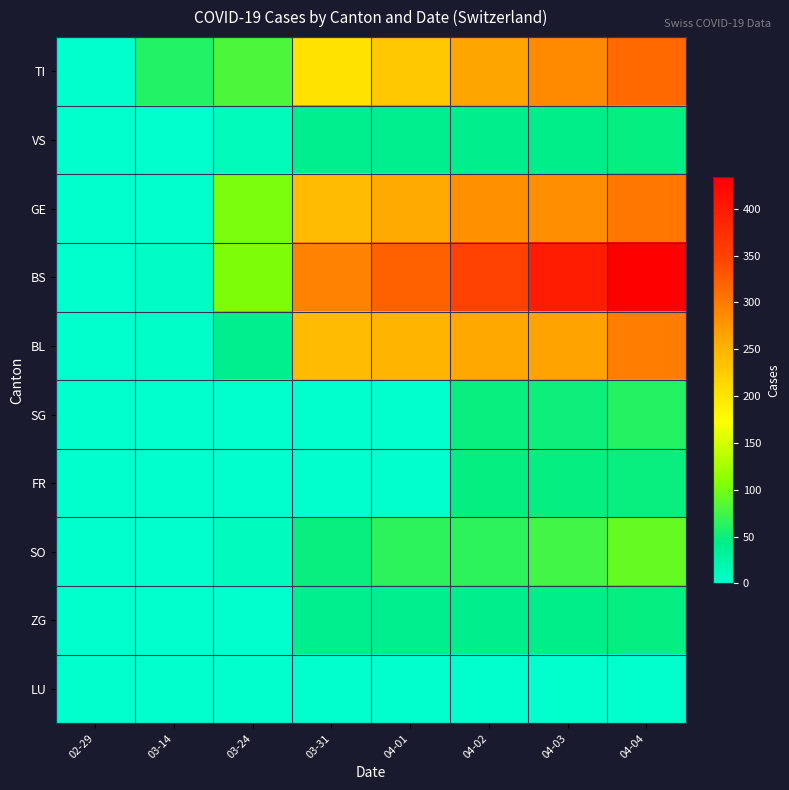

Reading right to left, what are all the values shown in this chart?

TI: 04-04=314	04-03=287	04-02=263	04-01=229	03-31=202	03-24=80	03-14=61	02-29=0
VS: 04-04=46	04-03=44	04-02=41	04-01=40	03-31=39	03-24=12	03-14=0	02-29=0
GE: 04-04=305	04-03=284	04-02=283	04-01=260	03-31=241	03-24=103	03-14=0	02-29=0
BS: 04-04=434	04-03=397	04-02=350	04-01=323	03-31=292	03-24=105	03-14=4	02-29=0
BL: 04-04=298	04-03=266	04-02=262	04-01=249	03-31=242	03-24=40	03-14=2	02-29=0
SG: 04-04=62	04-03=50	04-02=49	04-01=0	03-31=0	03-24=0	03-14=0	02-29=0
FR: 04-04=49	04-03=46	04-02=46	04-01=0	03-31=0	03-24=0	03-14=0	02-29=0
SO: 04-04=92	04-03=75	04-02=65	04-01=65	03-31=48	03-24=10	03-14=0	02-29=0
ZG: 04-04=46	04-03=44	04-02=41	04-01=40	03-31=39	03-24=0	03-14=0	02-29=0
LU: 04-04=0	04-03=0	04-02=0	04-01=0	03-31=0	03-24=0	03-14=0	02-29=0